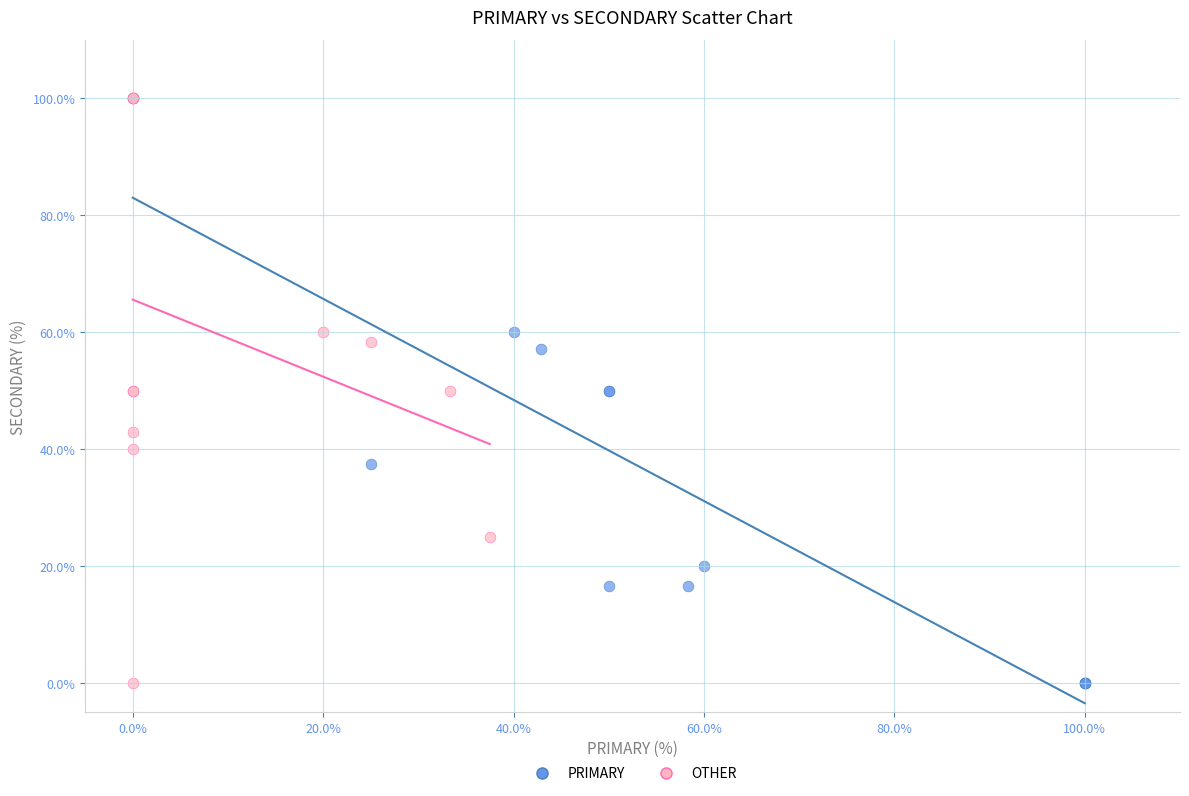

What are all the series names shown in the legend?

PRIMARY, OTHER